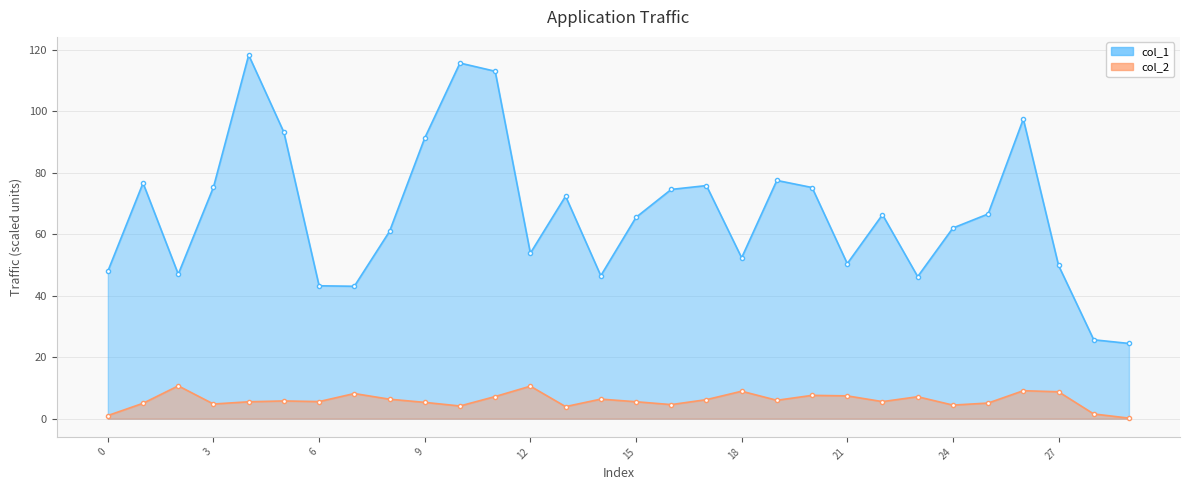

What is the approximate value of col_1 at 24?

62.0